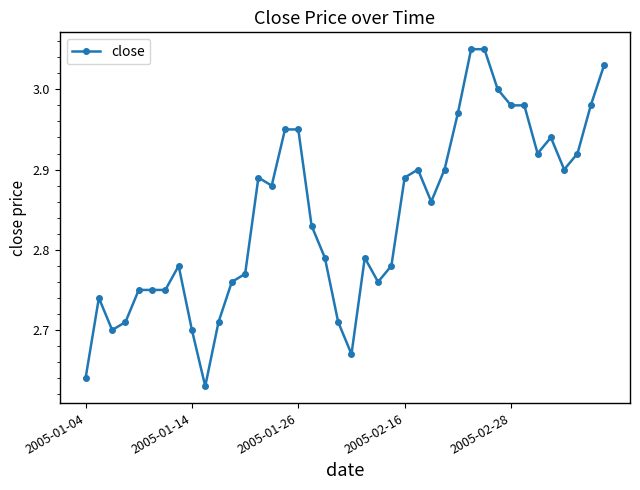

What is the difference between the maximum and minimum values?

0.4